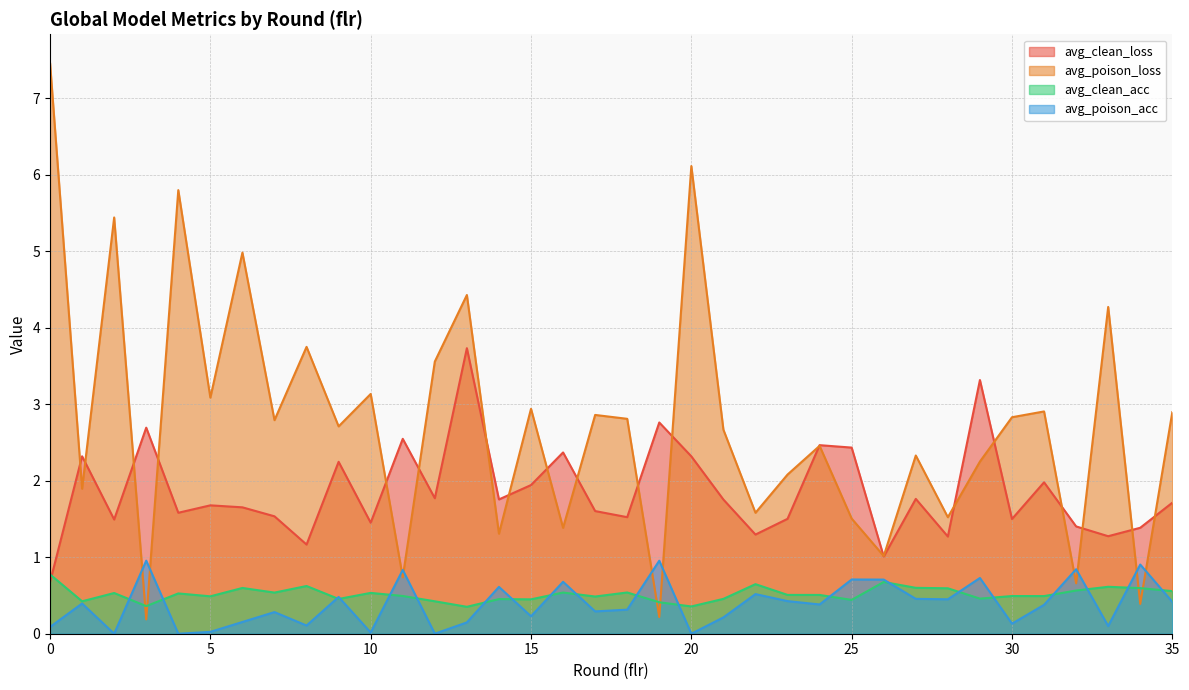

How many data points in avg_poison_acc are above 0?

33